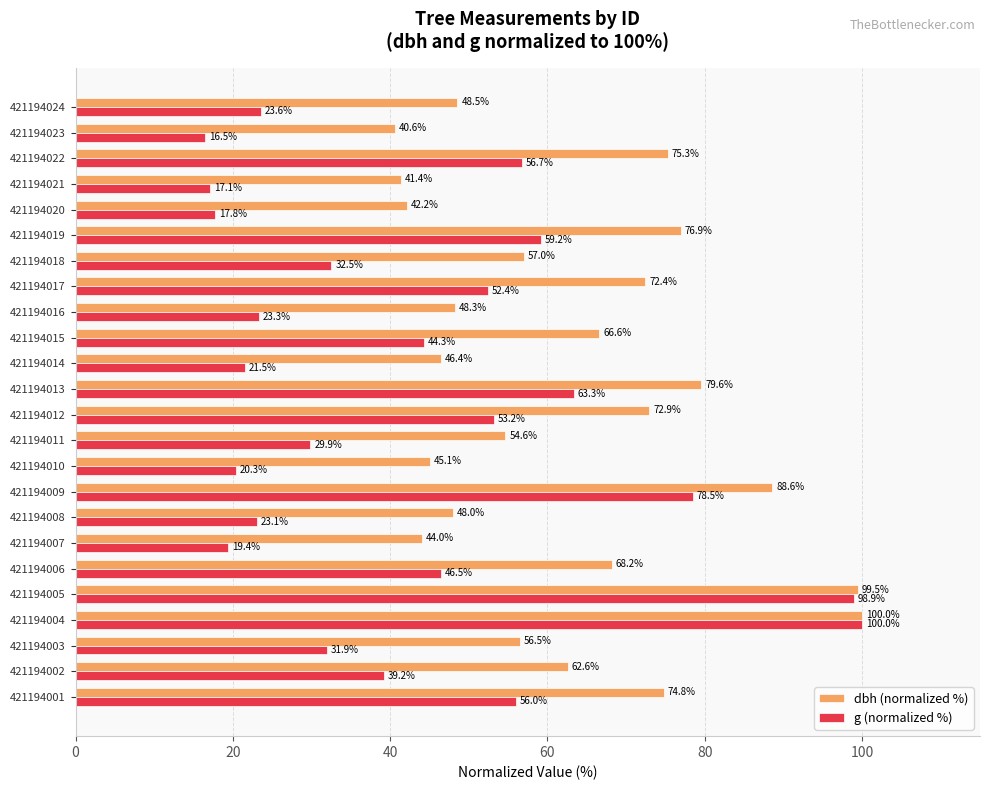

Rank the categories by g (normalized %) value from highest to lowest.

421194004, 421194005, 421194009, 421194013, 421194019, 421194022, 421194001, 421194012, 421194017, 421194006, 421194015, 421194002, 421194018, 421194003, 421194011, 421194024, 421194016, 421194008, 421194014, 421194010, 421194007, 421194020, 421194021, 421194023